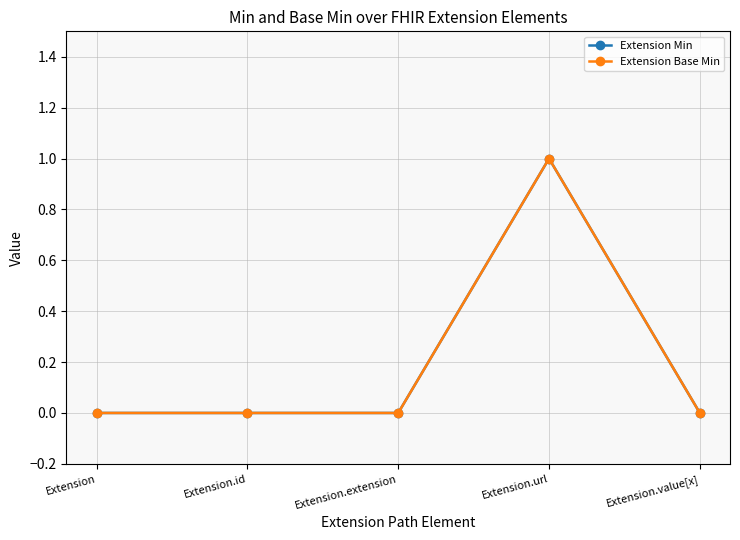

Does the chart have visible grid lines?

Yes